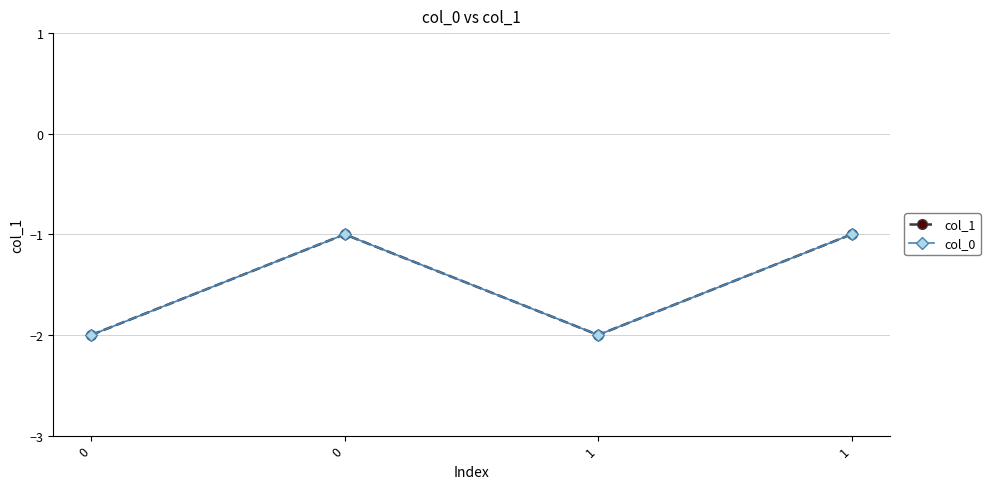

Is this an area chart (filled region under the line)?

No